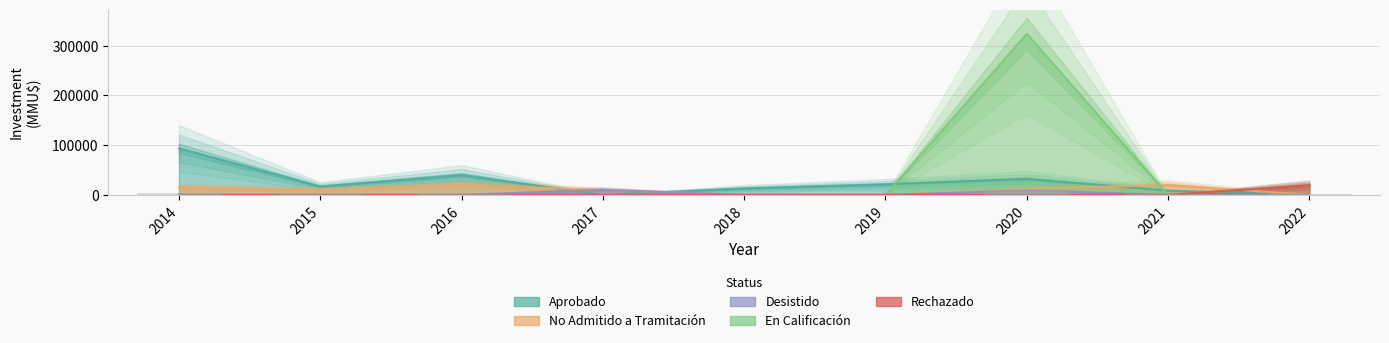

What is the greatest value displayed?

324020